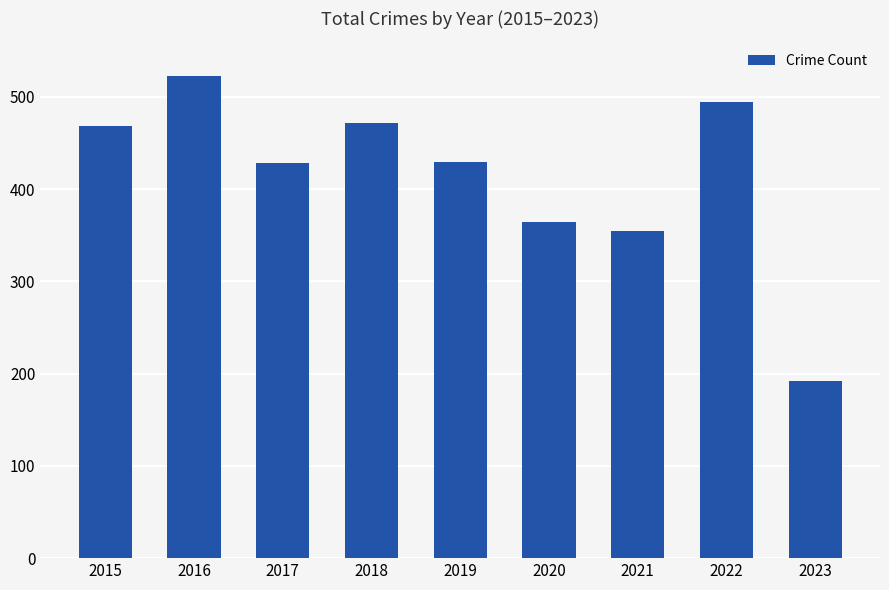

Which label corresponds to the largest value in the chart?

2016